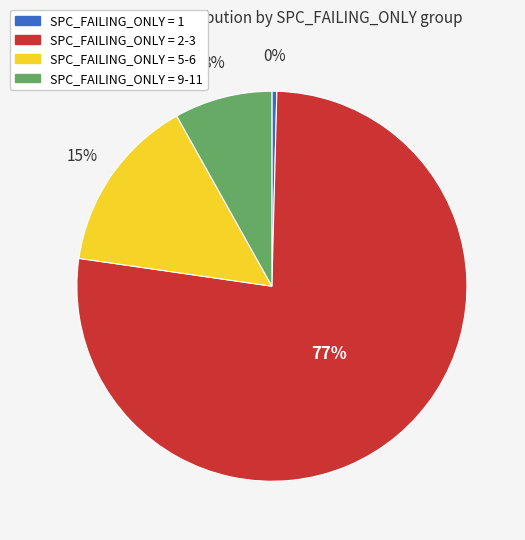

To the nearest percent, what is the average slice percentage?

25%